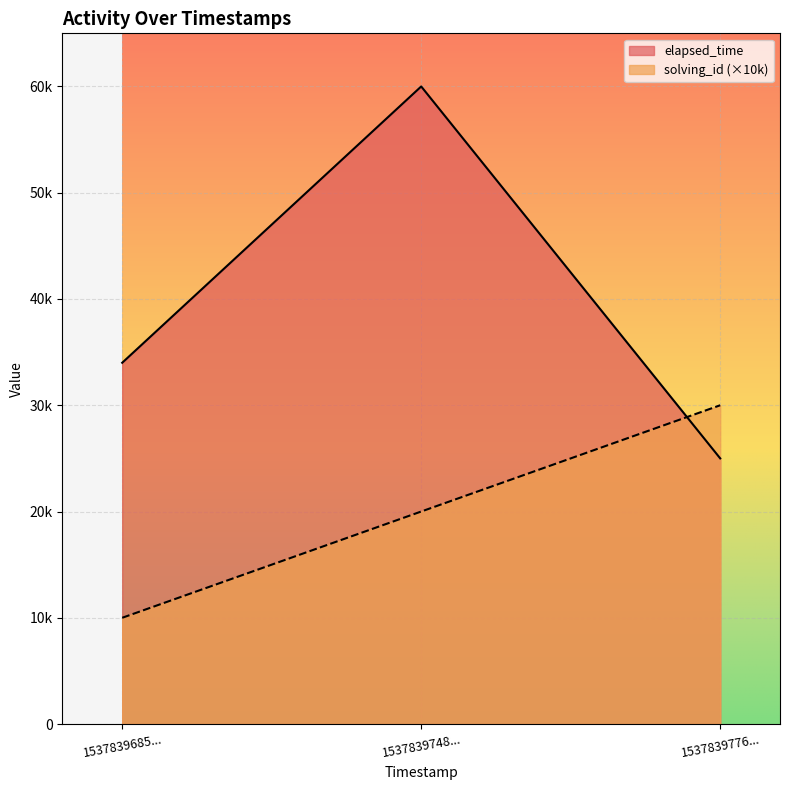

What are all the series names shown in the legend?

elapsed_time, solving_id (×10k)